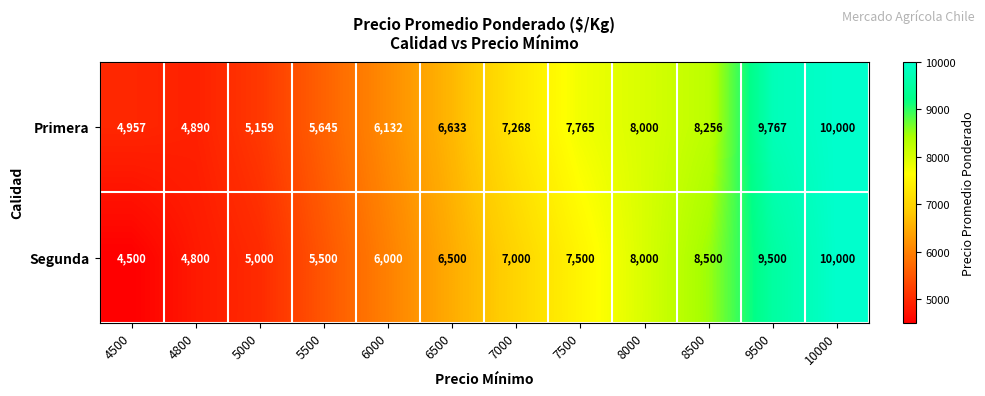

At which label is Primera closest to 7445?

7000